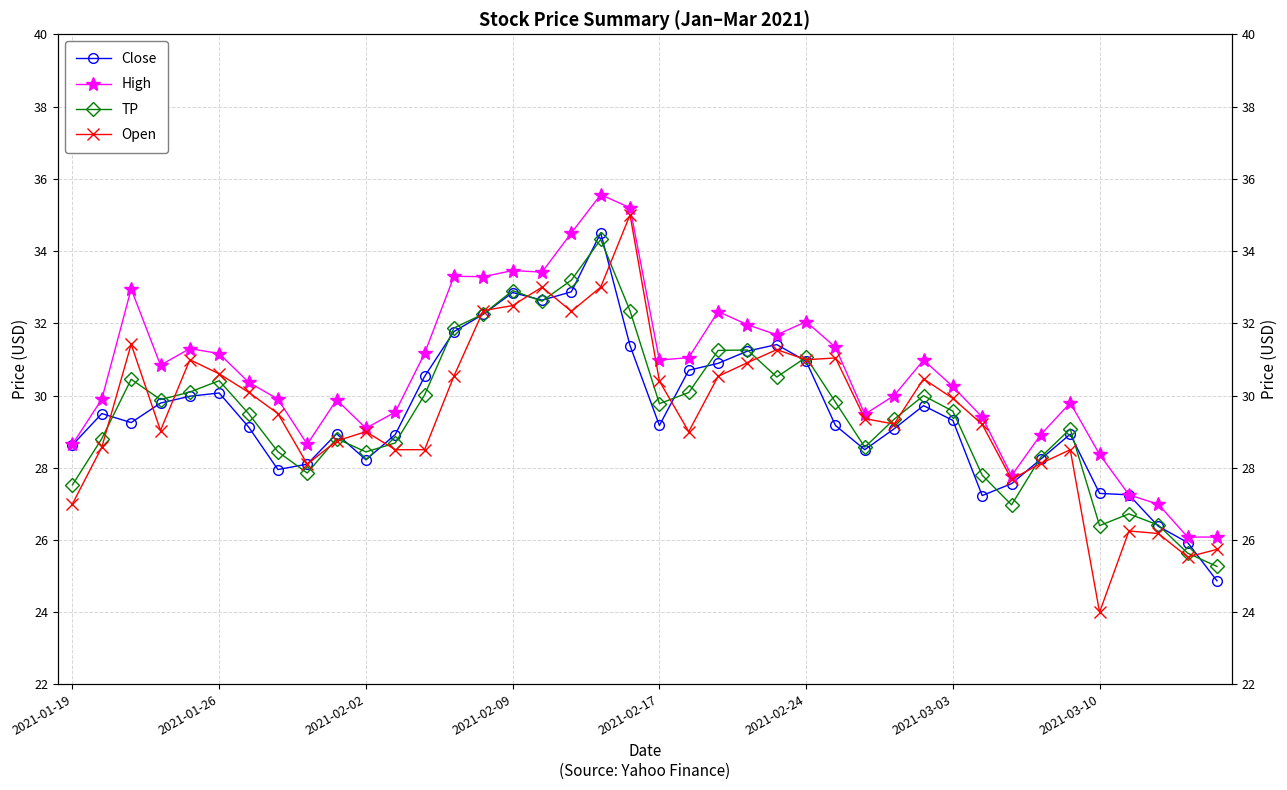

The Close series shows 28.9 at 9. True or false?

True